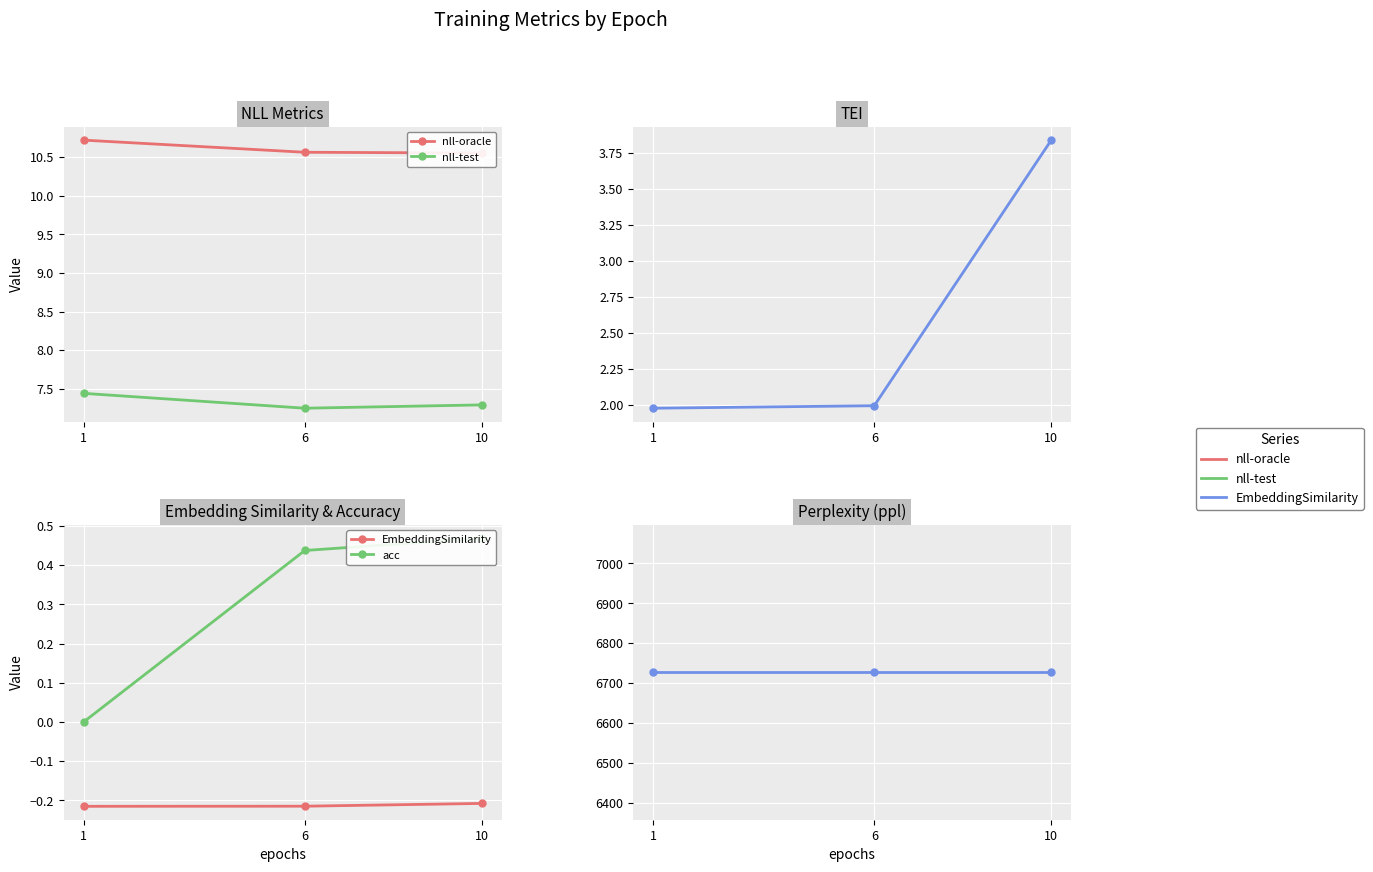

The tei series shows 3.5 at 1. True or false?

False